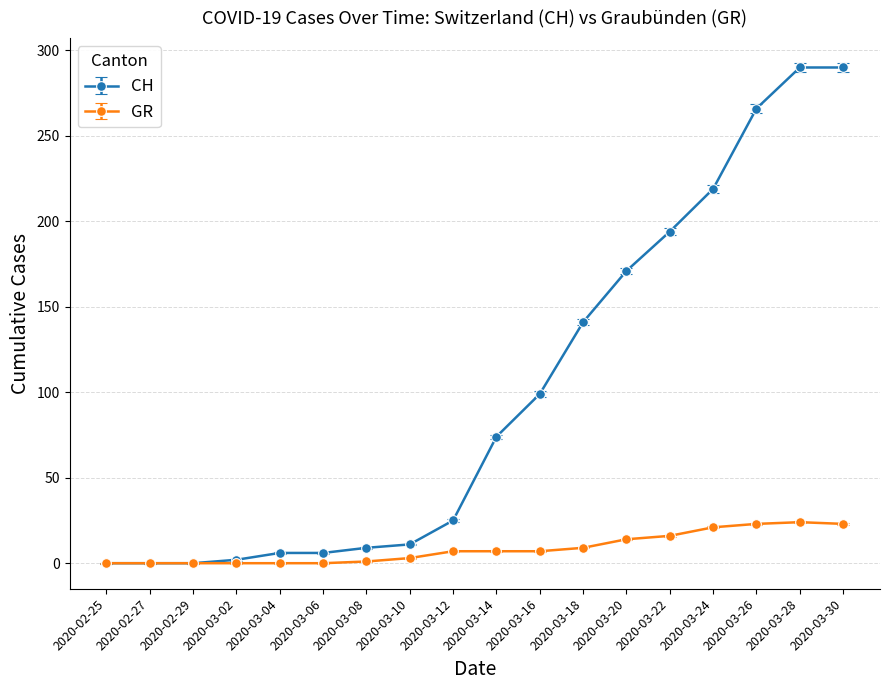

True or false: GR has a value of 24 at 2020-03-28.

True